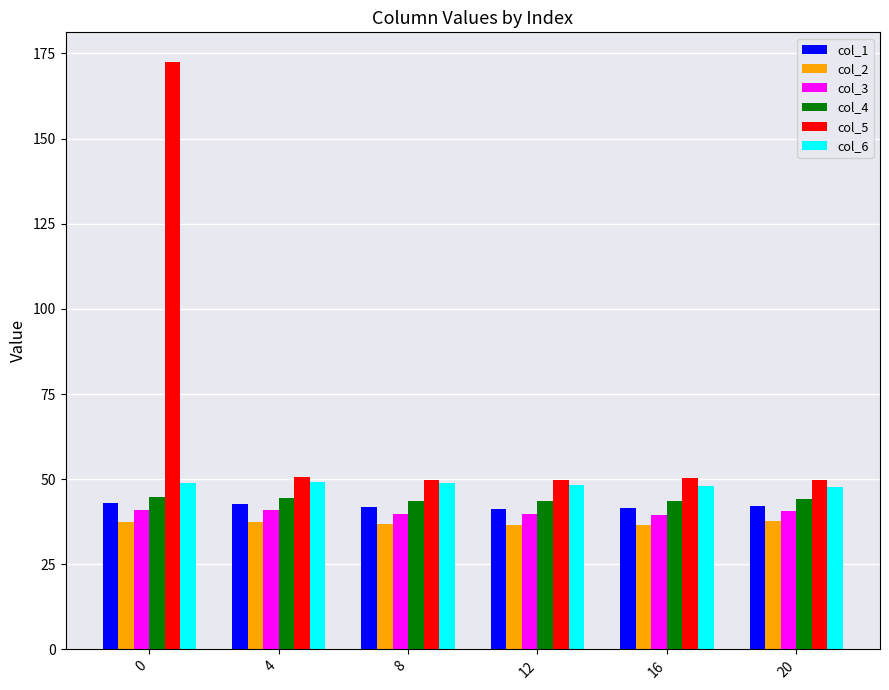

Is it true that col_3 equals 24.4 at 0?

False